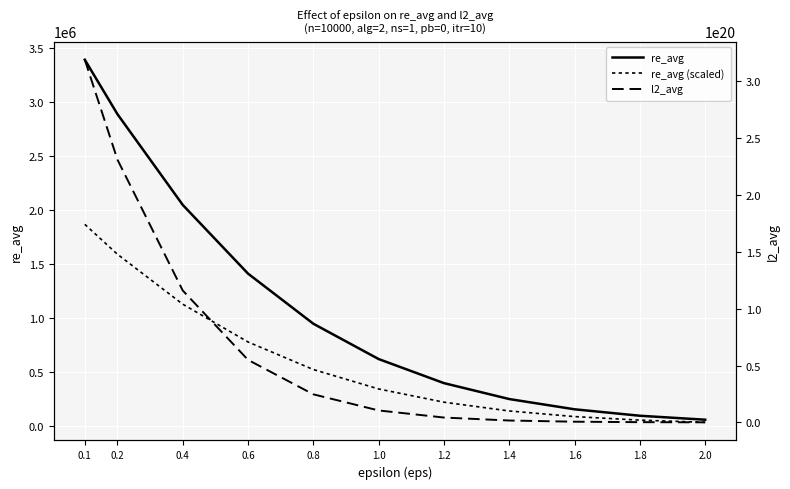

True or false: re_avg (scaled) and l2_avg intersect in this chart.

False